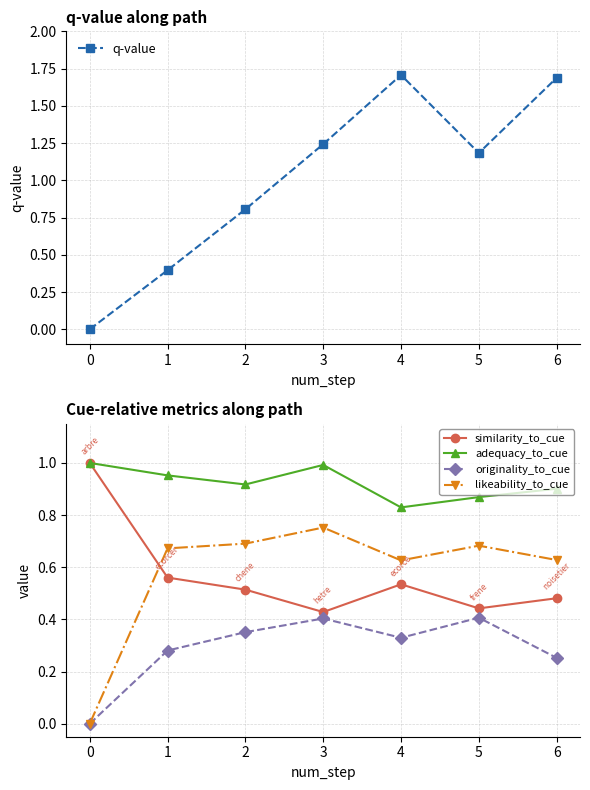

True or false: originality_to_cue and q-value intersect in this chart.

False